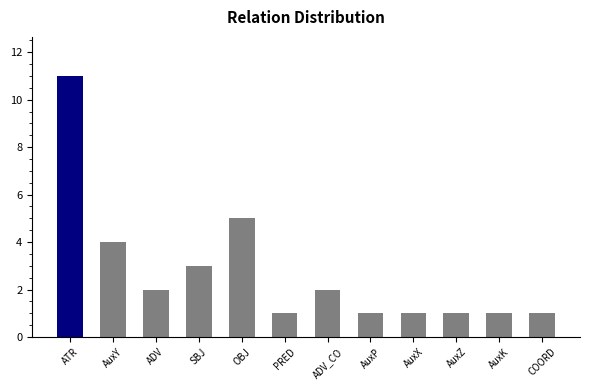

The chart shows a value of -6 at u--------. True or false?

False